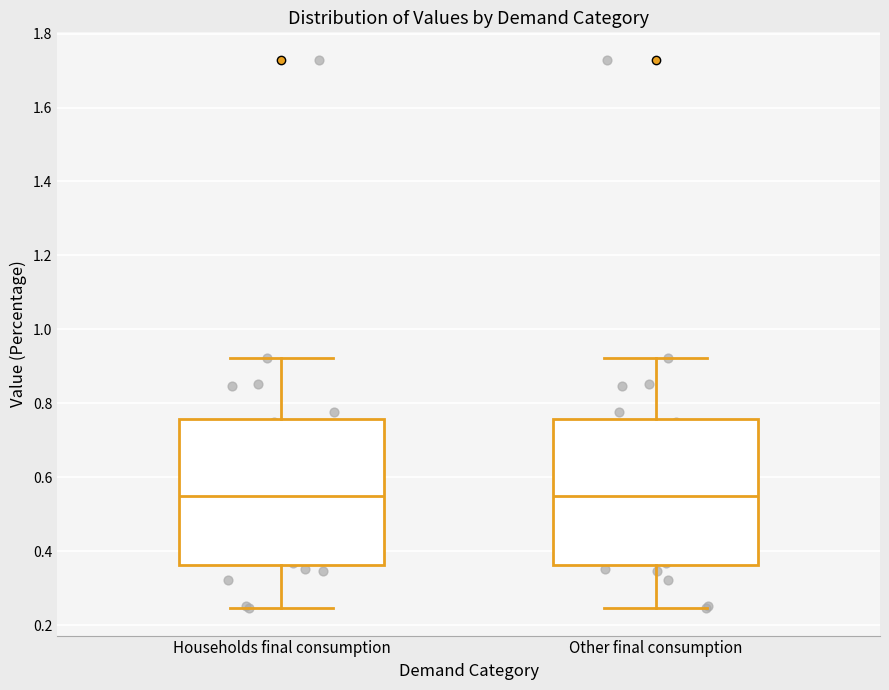

Reading left to right, transcribe this box plot: for each box, give where its median line is, the range the box spans, and where its two whiskers end, as read against the y-axis. The values are not printed on the chart, so give them approximately, as read against the axis.

Households final consumption: median 0.54, box 0.36 to 0.76, whiskers 0.24 to 0.92
Other final consumption: median 0.54, box 0.36 to 0.76, whiskers 0.24 to 0.92